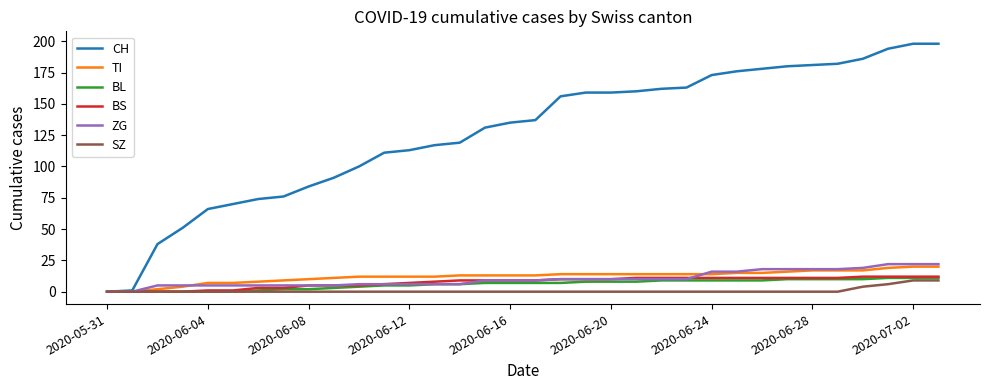

What is the maximum value shown in the chart?

198